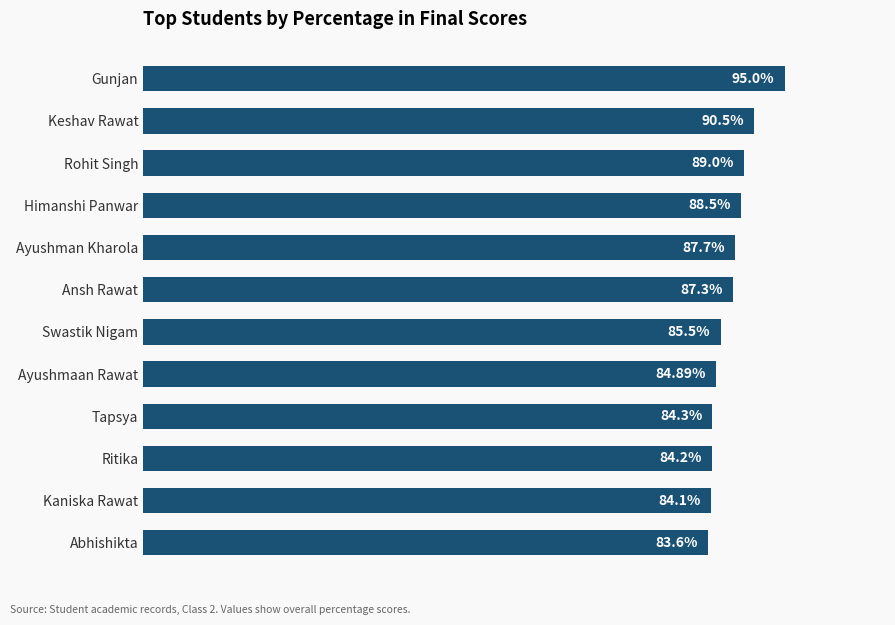

What is the label of the 7th bar from the bottom?

Ansh Rawat